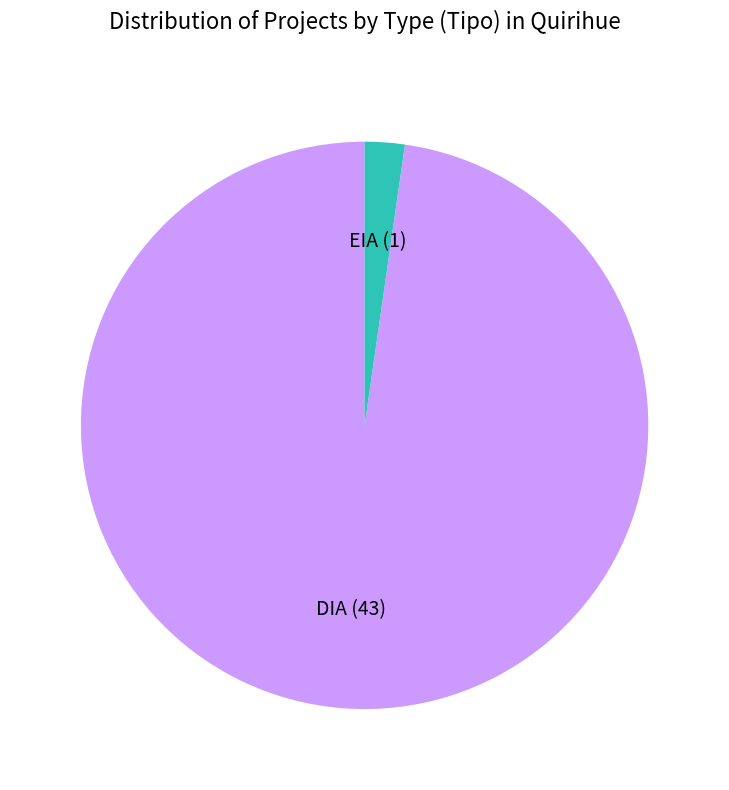

Is there any slice that represents more than half of the pie?

Yes